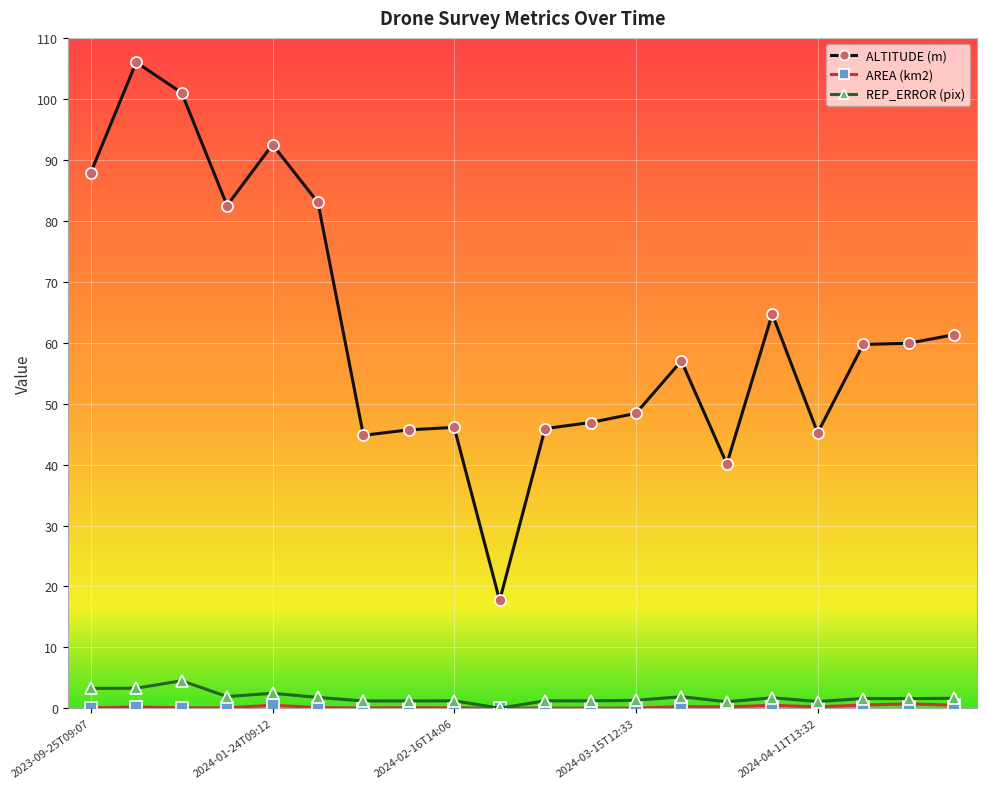

True or false: ALTITUDE (m) and REP_ERROR (pix) cross at least once.

False